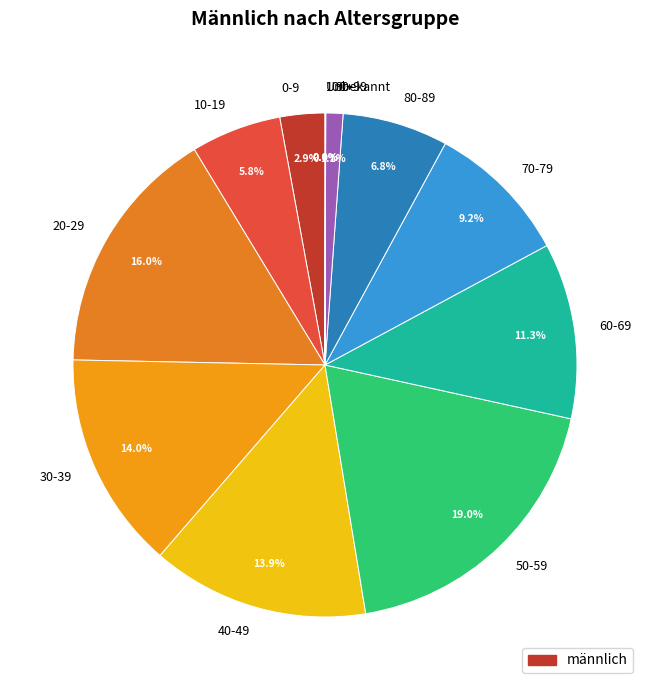

Which slice is the largest?

50-59